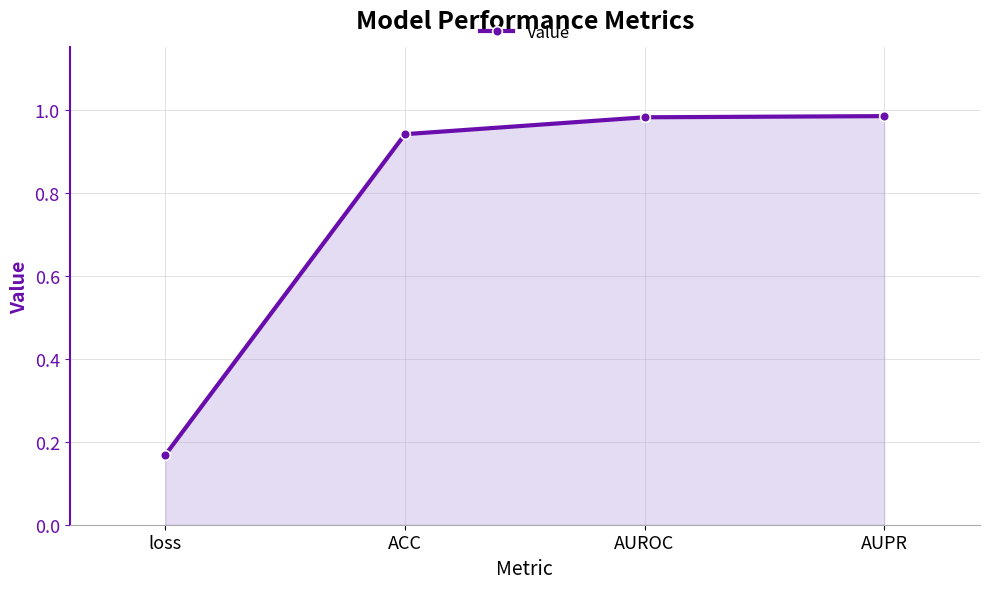

Which label corresponds to the smallest value in the chart?

loss